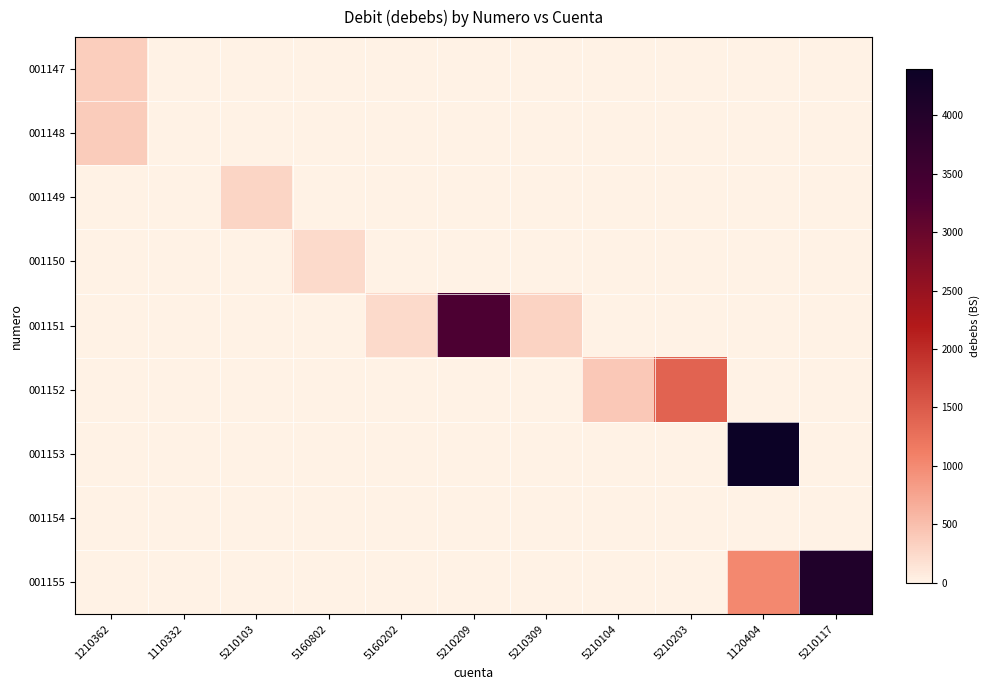

What is the difference between the highest and lowest values at 5210309?

300.1